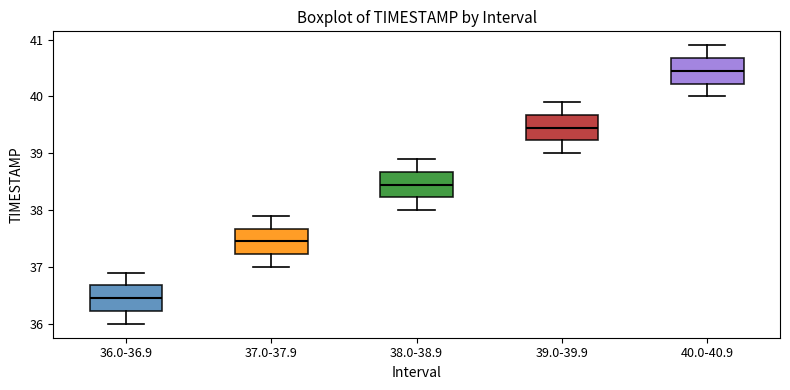

Where does the upper whisker of the box for 38.0-38.9 end on the y-axis? The values are not printed on the chart, so give them approximately, as read against the axis.

38.9